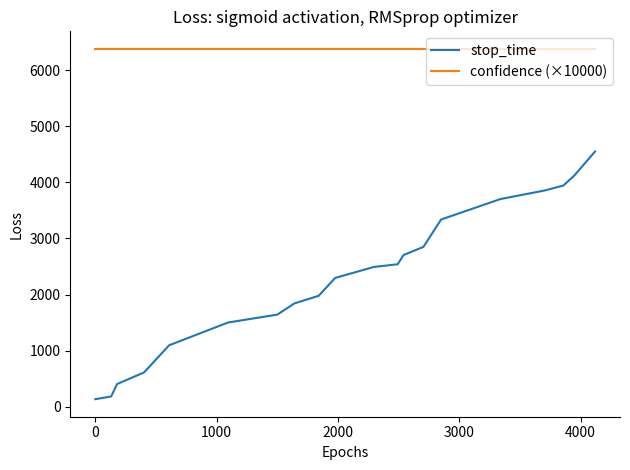

What is the maximum value shown in the chart?

6385.0